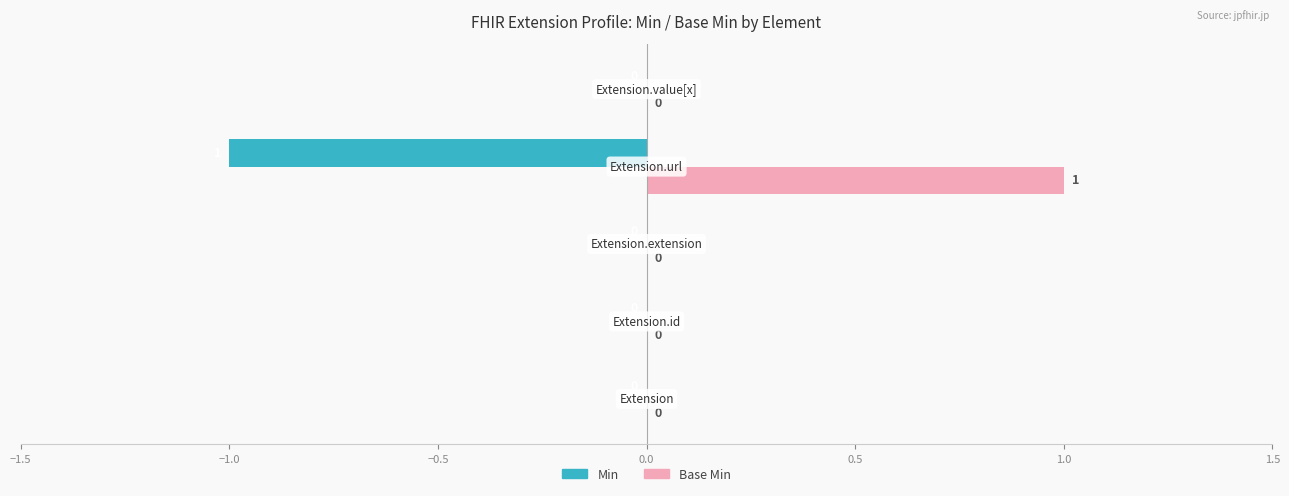

How many Base Min values are between 0 and 1?

5